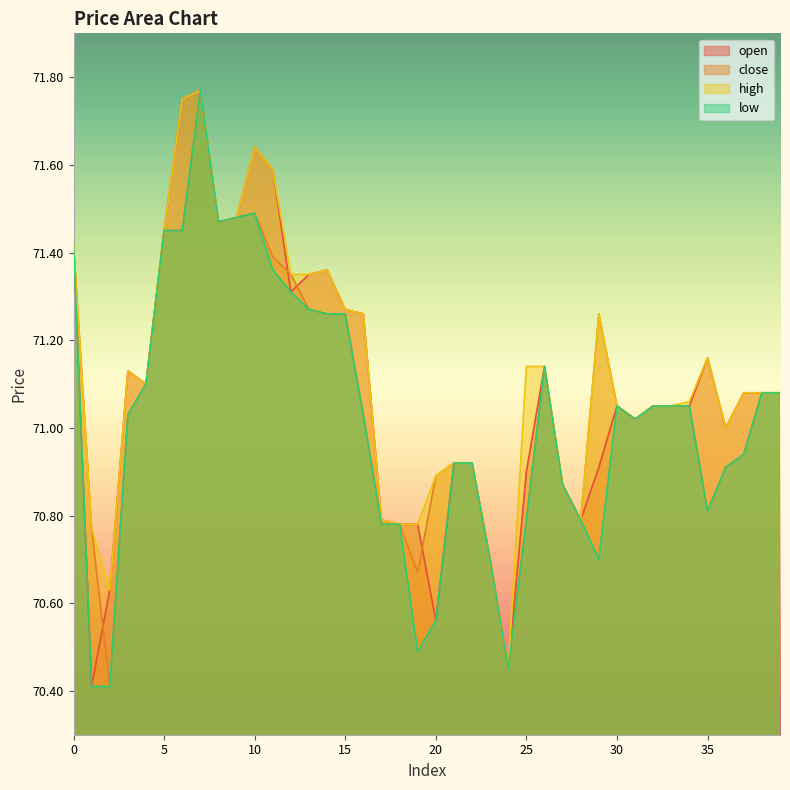

What is the difference between the second highest and second lowest values in the low series?

1.1